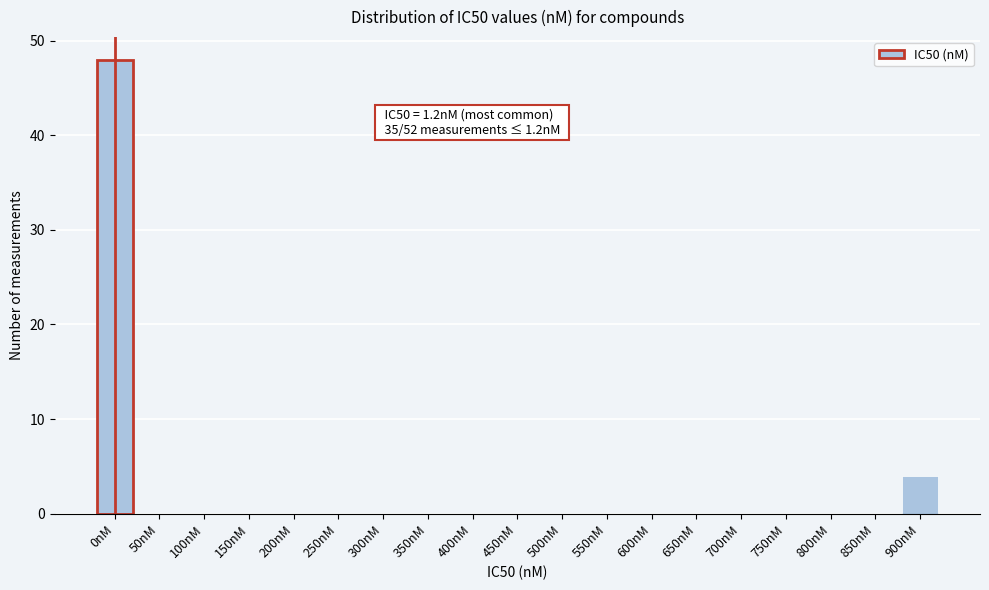

Reading left to right, transcribe all the data shown in this chart.

0nM=48	50nM=0	100nM=0	150nM=0	200nM=0	250nM=0	300nM=0	350nM=0	400nM=0	450nM=0	500nM=0	550nM=0	600nM=0	650nM=0	700nM=0	750nM=0	800nM=0	850nM=0	900nM=4